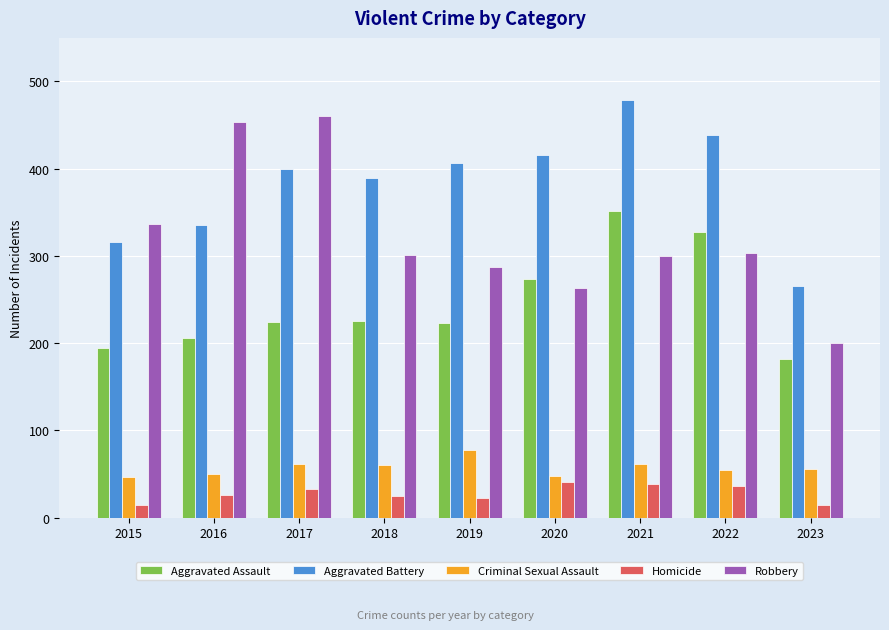

At 2021, list the series in order from largest to smallest.

Aggravated Battery, Aggravated Assault, Robbery, Criminal Sexual Assault, Homicide